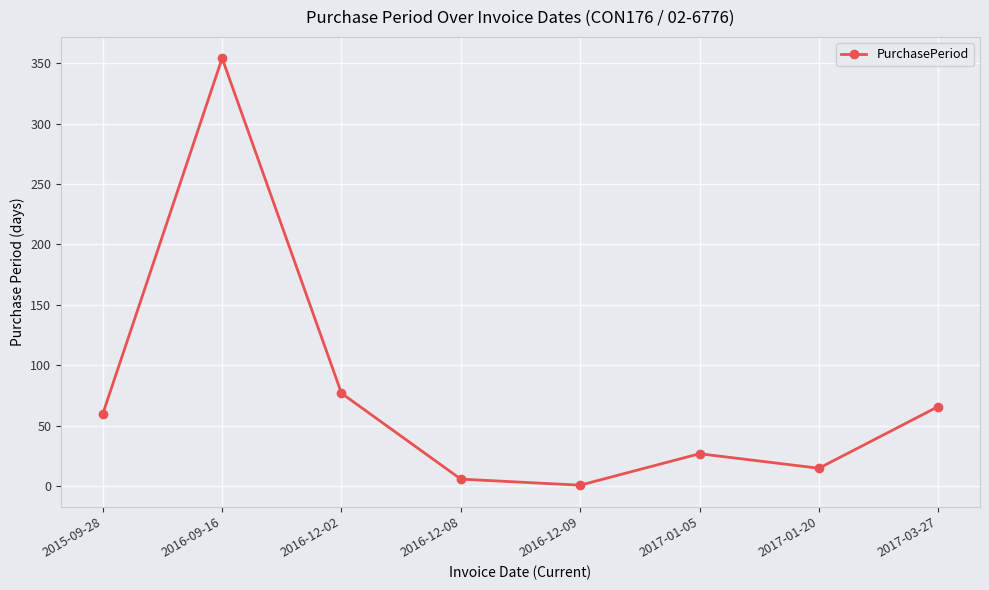

How many lines are shown in the chart?

1